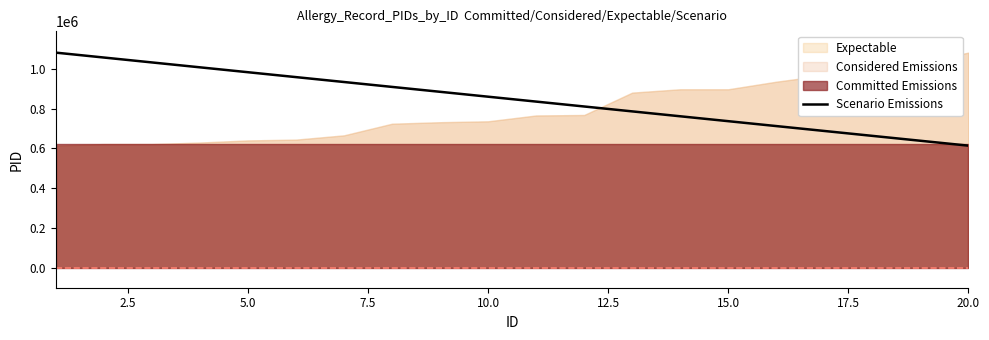

What is the smallest value displayed?

613876.0